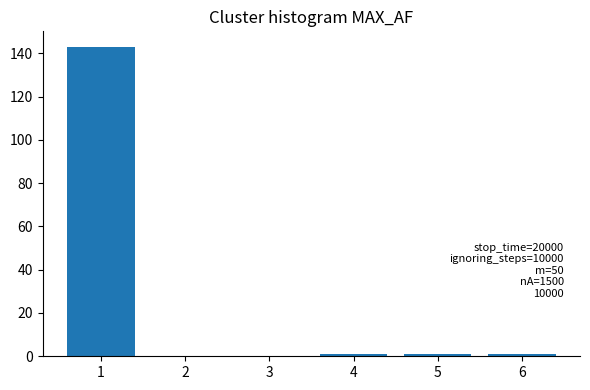

Reading left to right, what are all the values shown in this chart?

1=143	2=0	3=0	4=1	5=1	6=1